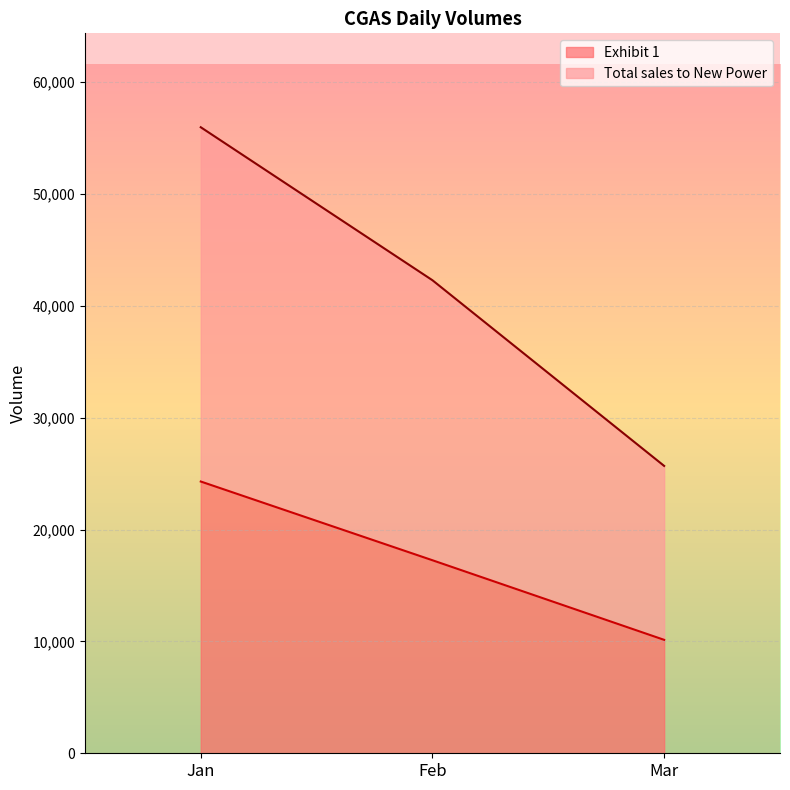

What is the average value of the Total sales to New Power series?

41325